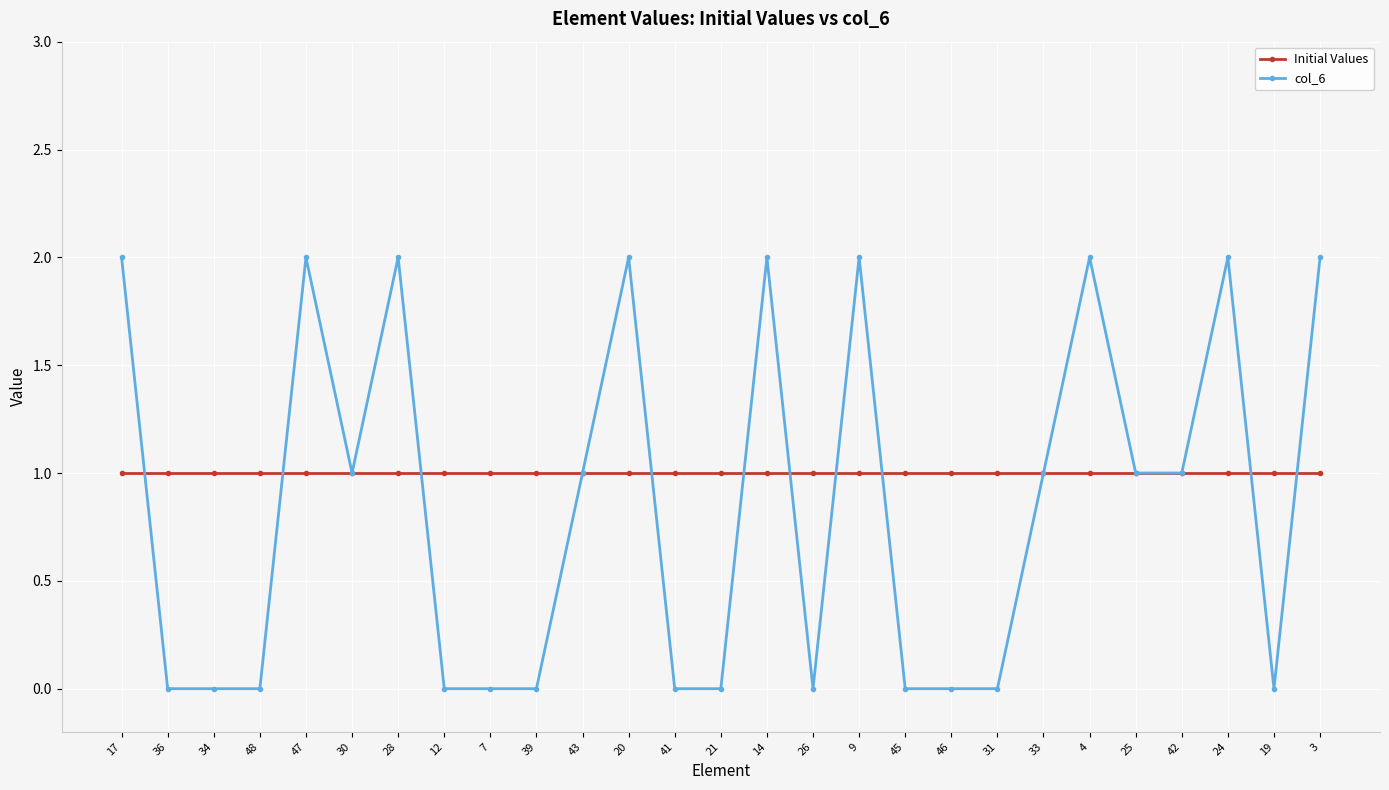

True or false: col_6 has more than 0 interior local peaks.

True